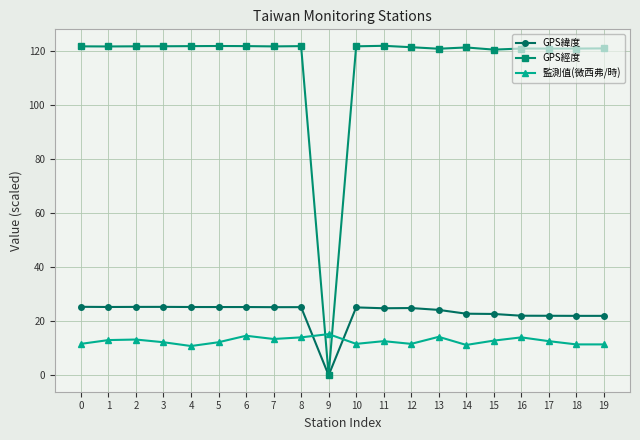

True or false: GPS緯度 has more than 0 interior local peaks.

True